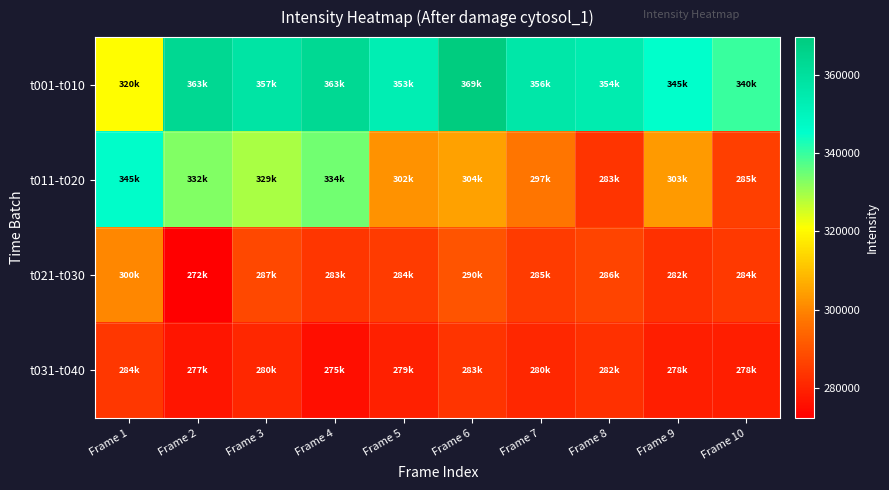

Which has a higher value, Frame 2 or Frame 6?

Frame 6